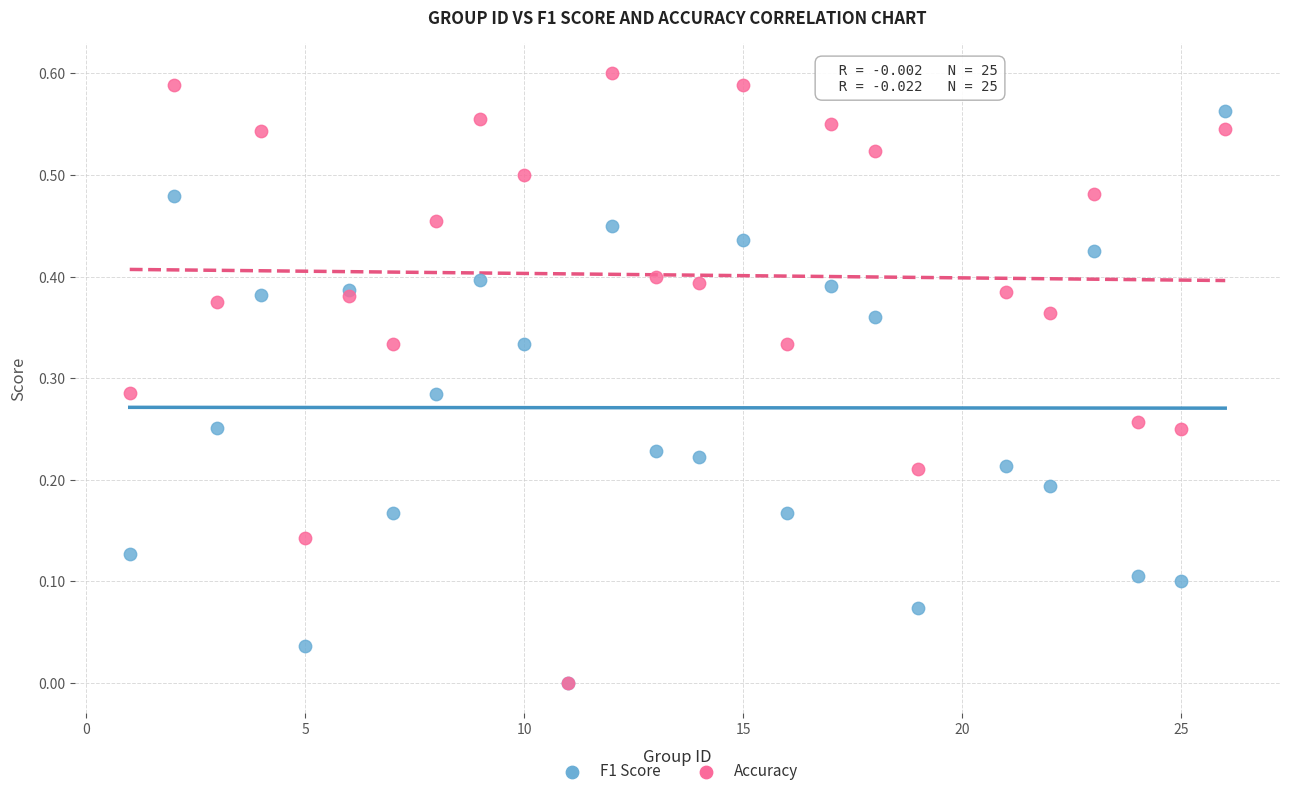

What are all the series names shown in the legend?

F1 Score, Accuracy